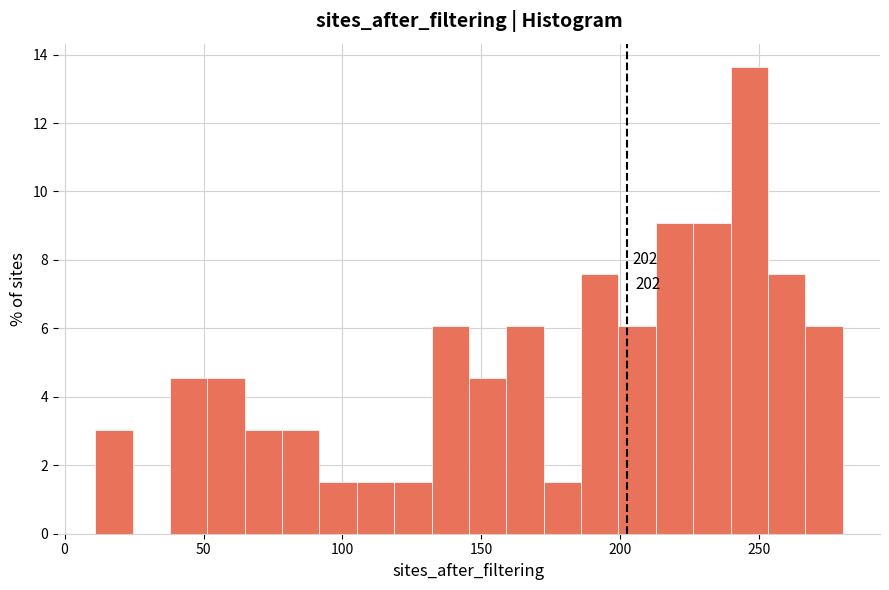

Around what value on the x-axis is the tallest bar? Give the approximate position of its centre, as read against the axis.

245